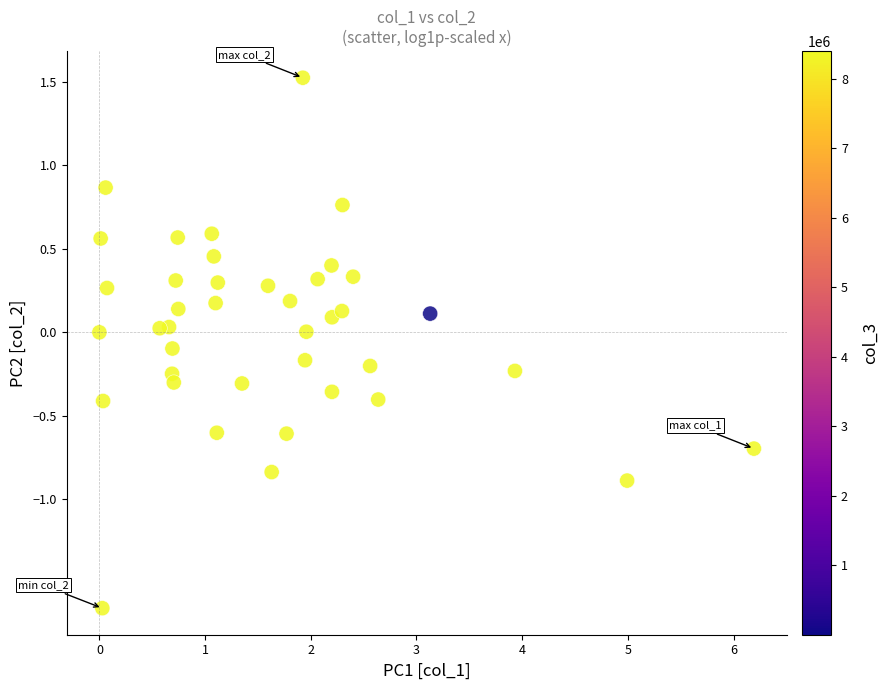

What is the range of X values (max minus min)?

6.2